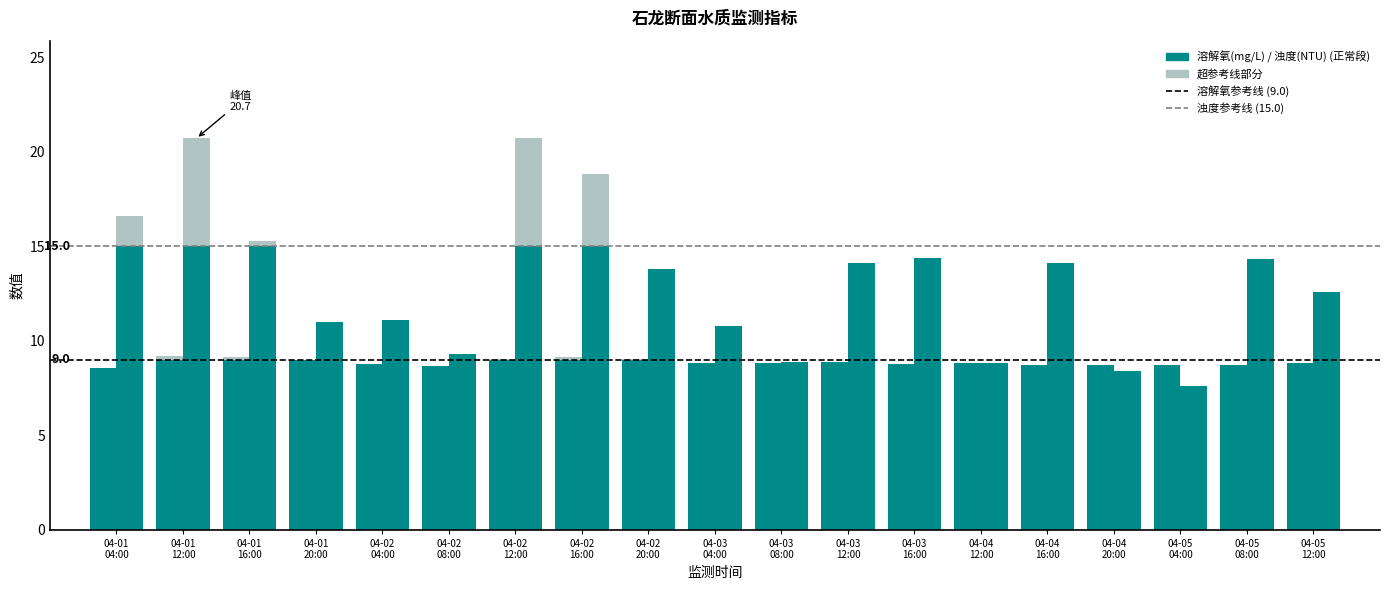

What is the average value of the 溶解氧参考线 9.0 series?

9